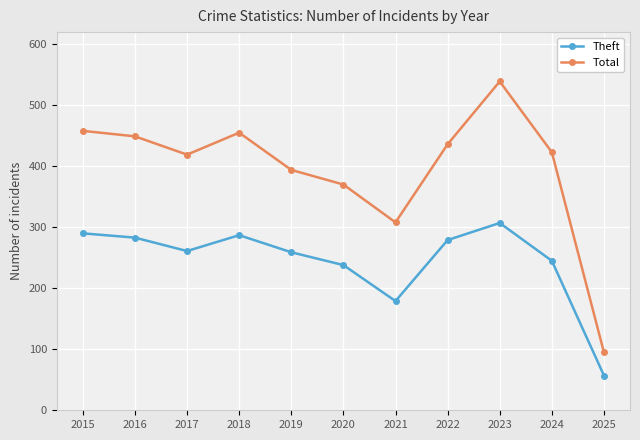

What is the greatest value displayed?

539